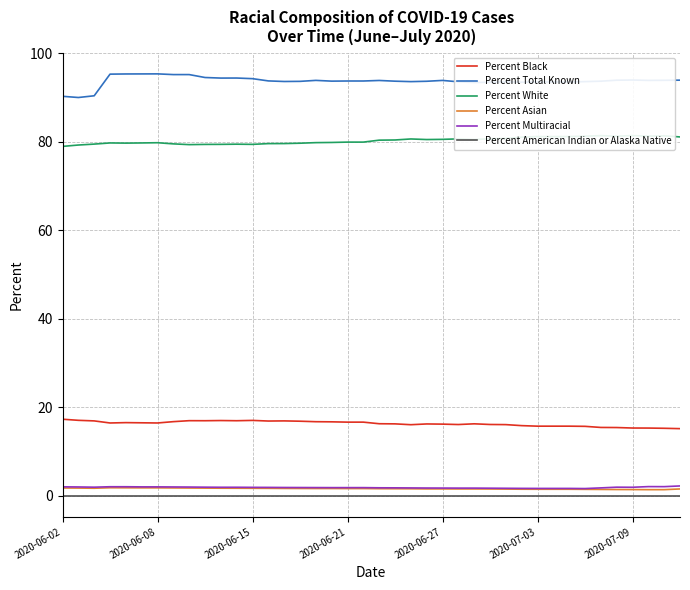

True or false: Percent Multiracial and Percent Total Known cross at least once.

False